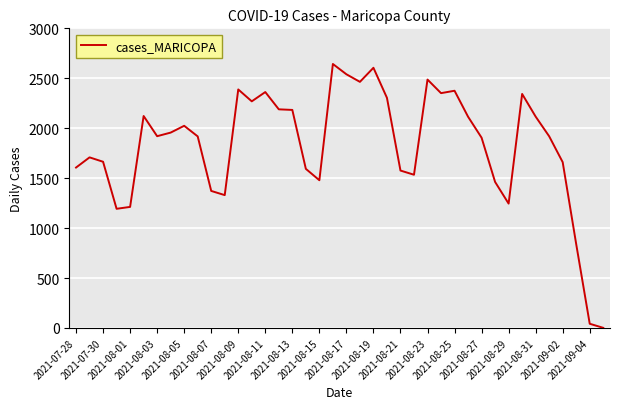

How many lines are shown in the chart?

1